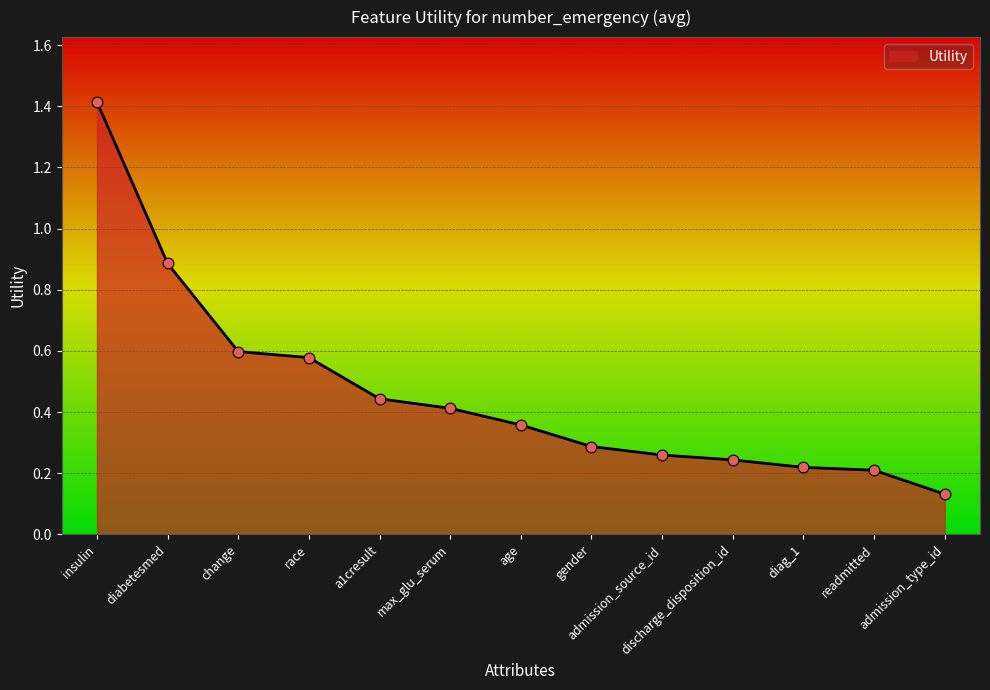

Which has a higher value, discharge_disposition_id or change?

change